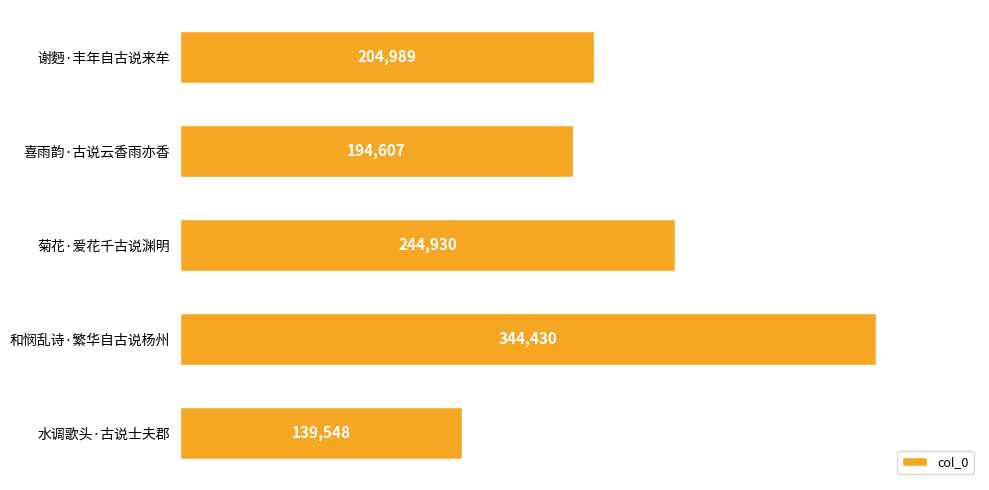

What is the maximum value shown in the chart?

344430